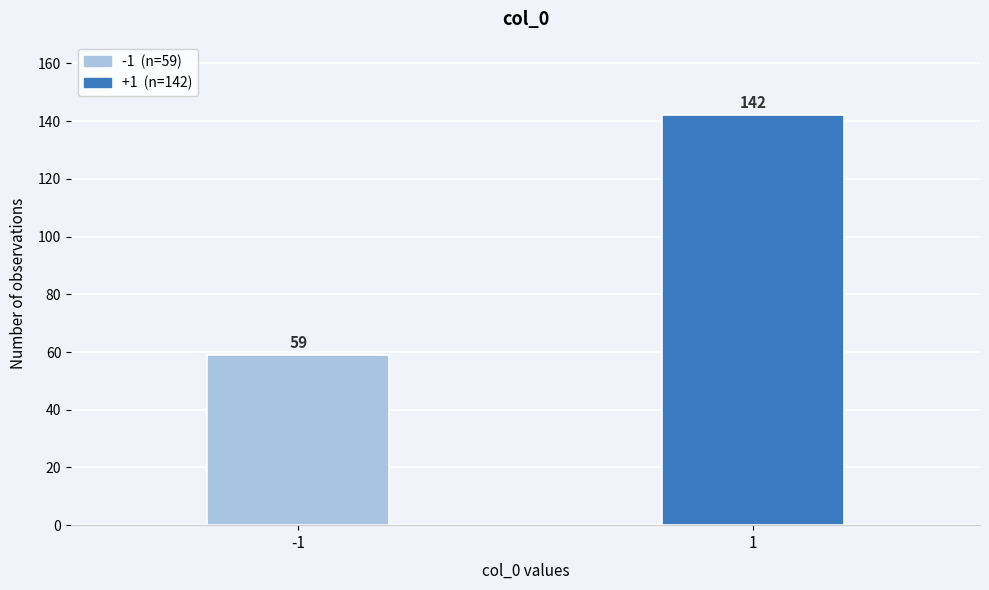

Reading left to right, list all the values displayed in this chart.

-1=59	1=142